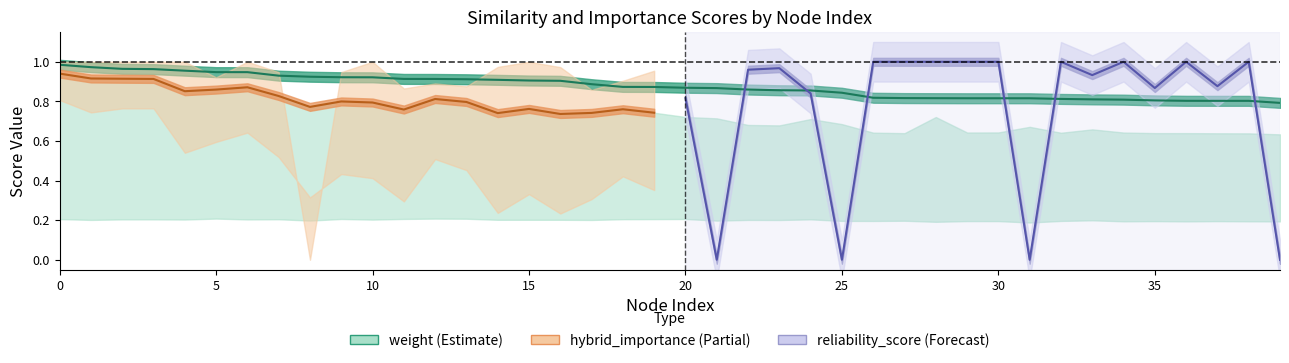

What is the value of the weight point at the 26th from the left?

0.8